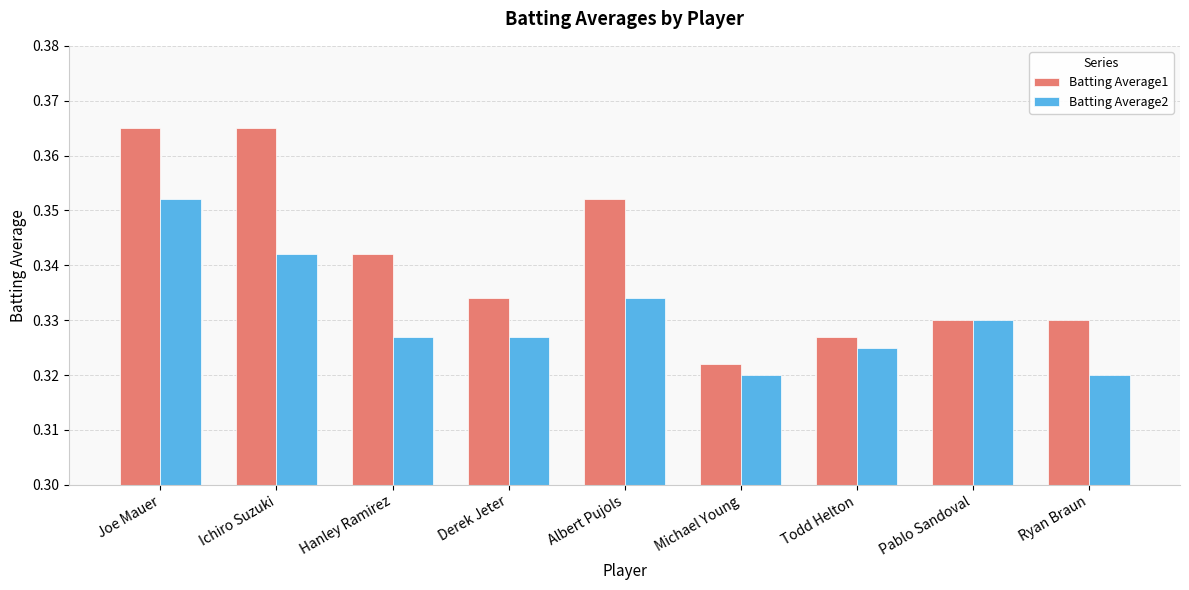

What is the total value across all series at Albert Pujols?

0.7